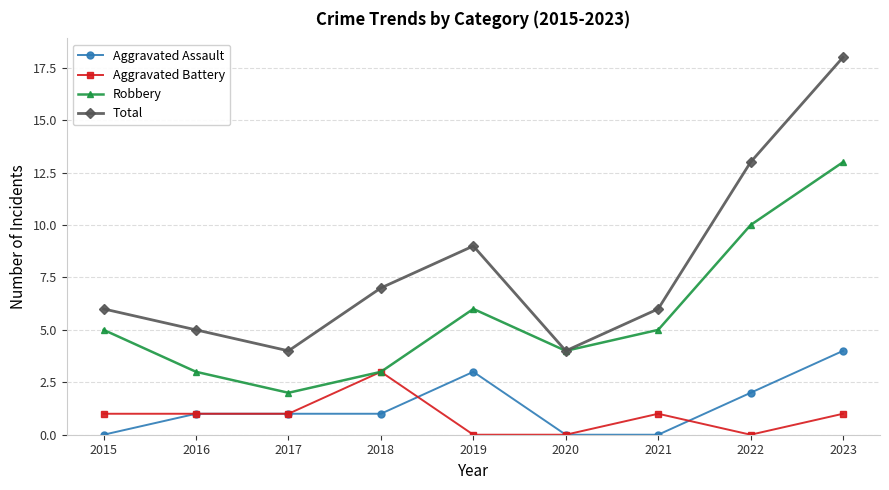

The value of Robbery at 2020 is 4. True or false?

True